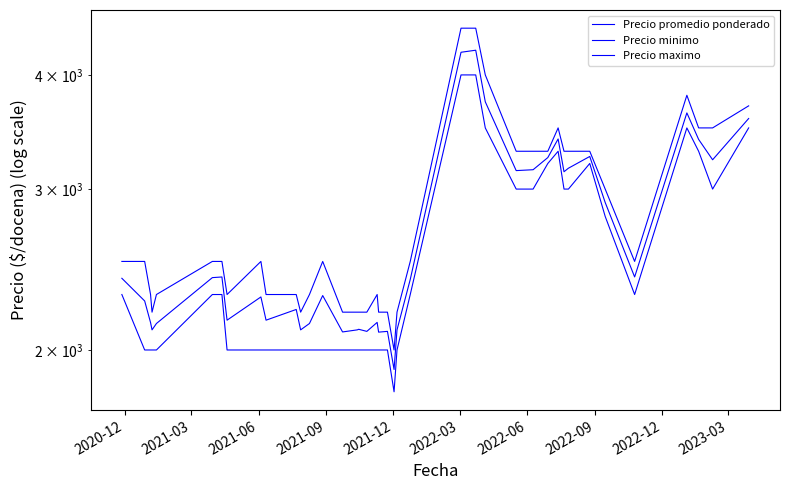

Rank the series at 2021-12 from lowest to highest value.

Precio minimo, Precio promedio ponderado, Precio maximo